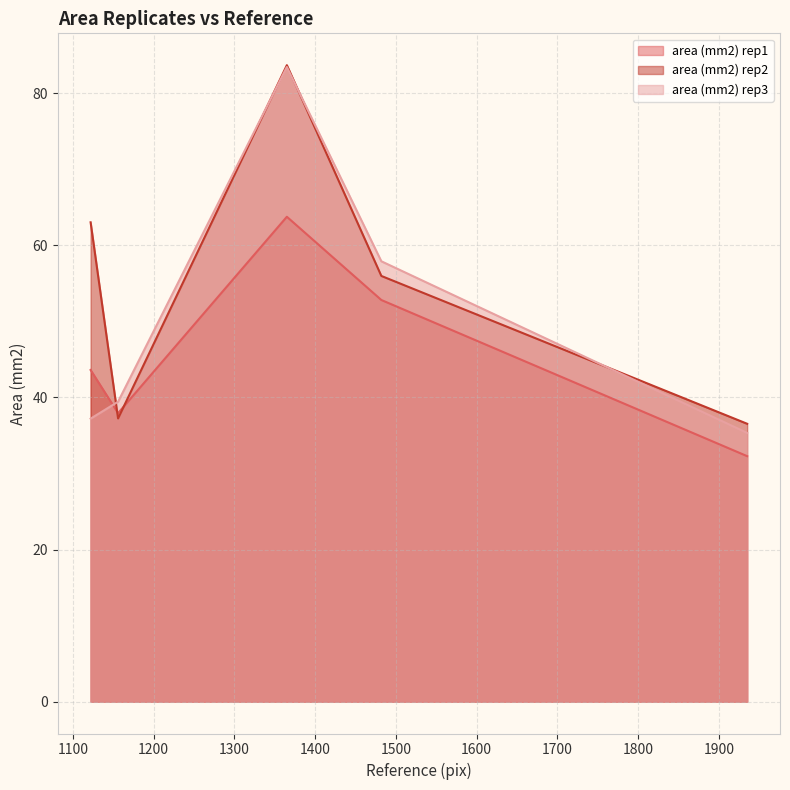

What value does the area (mm2) rep2 series have at IMG_8068?

37.2